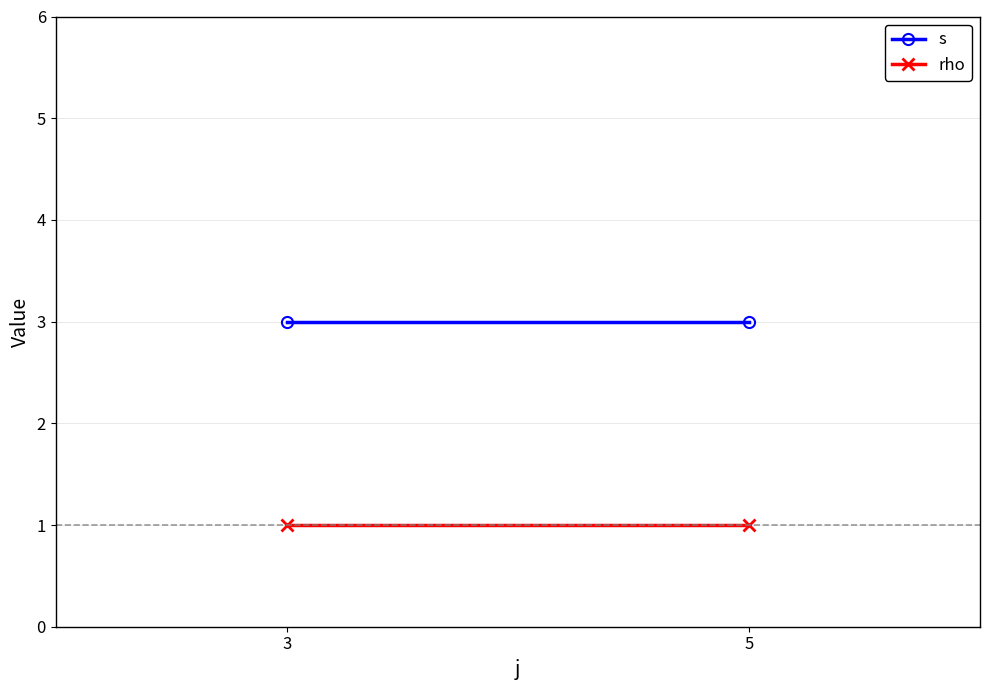

True or false: s has a value of 1 at 5.

False